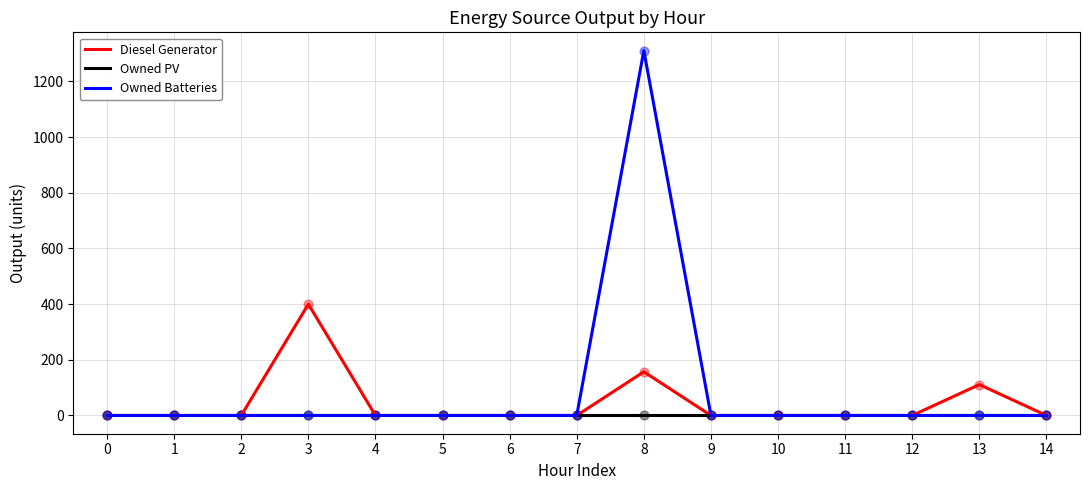

At how many categories does at least one series exceed 632?

1